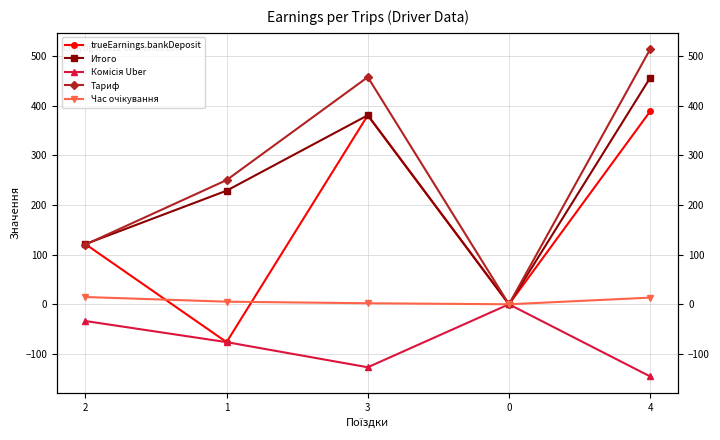

At which category is the sum across all series the highest?

4